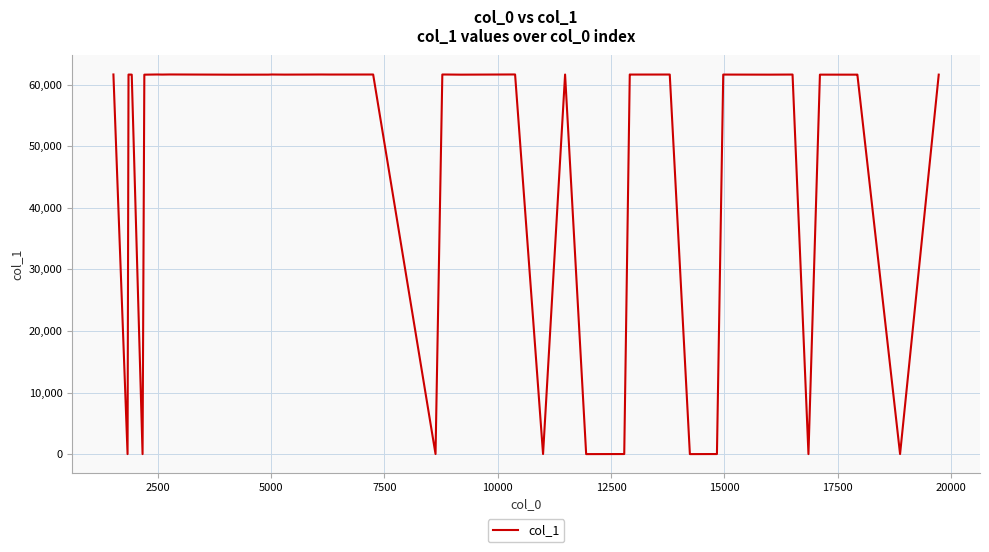

What is the maximum value shown in the chart?

61655